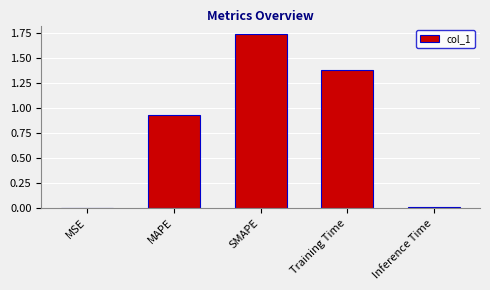

What is the sum of all values?

4.1